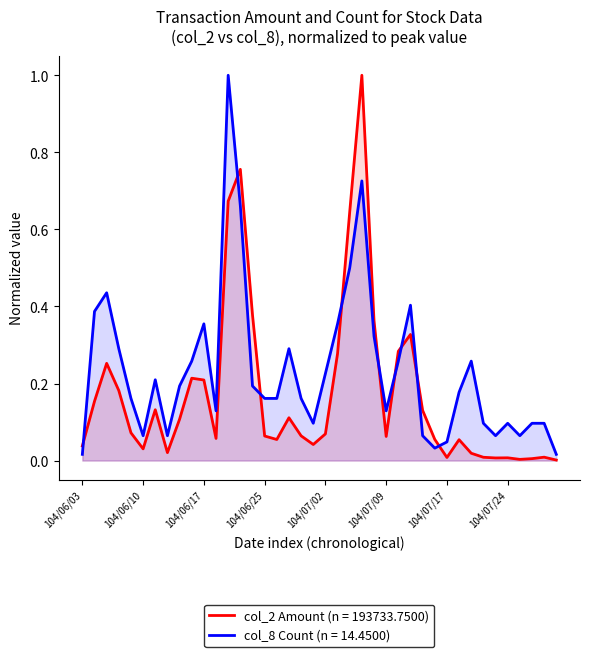

Reading right to left, list all the values displayed in this chart.

col_2 (Amount): 0.0	0.0	0.0	0.0	0.0	0.0	0.0	0.0	0.1	0.0	0.1	0.1	0.3	0.3	0.1	0.4	1.0	0.6	0.3	0.1	0.0	0.1	0.1	0.1	0.1	0.4	0.8	0.7	0.1	0.2	0.2	0.1	0.0	0.1	0.0	0.1	0.2	0.3	0.2	0.0
col_8 (Count): 0.0	0.1	0.1	0.1	0.1	0.1	0.1	0.3	0.2	0.0	0.0	0.1	0.4	0.3	0.1	0.3	0.7	0.5	0.4	0.2	0.1	0.2	0.3	0.2	0.2	0.2	0.7	1.0	0.1	0.4	0.3	0.2	0.1	0.2	0.1	0.2	0.3	0.4	0.4	0.0